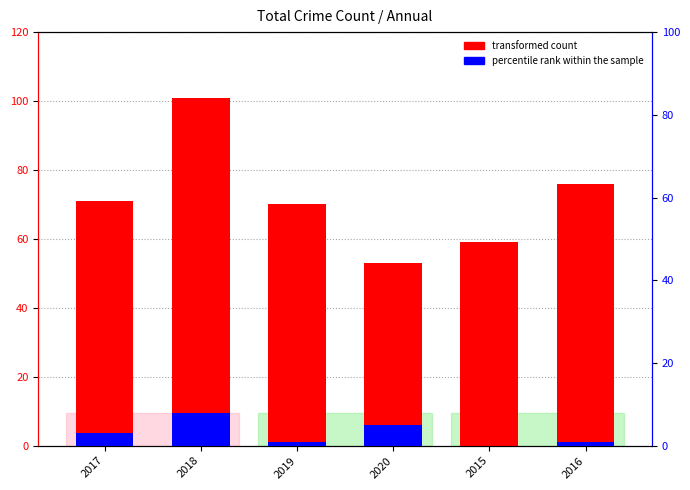

What are all the series names shown in the legend?

transformed count, percentile rank within the sample